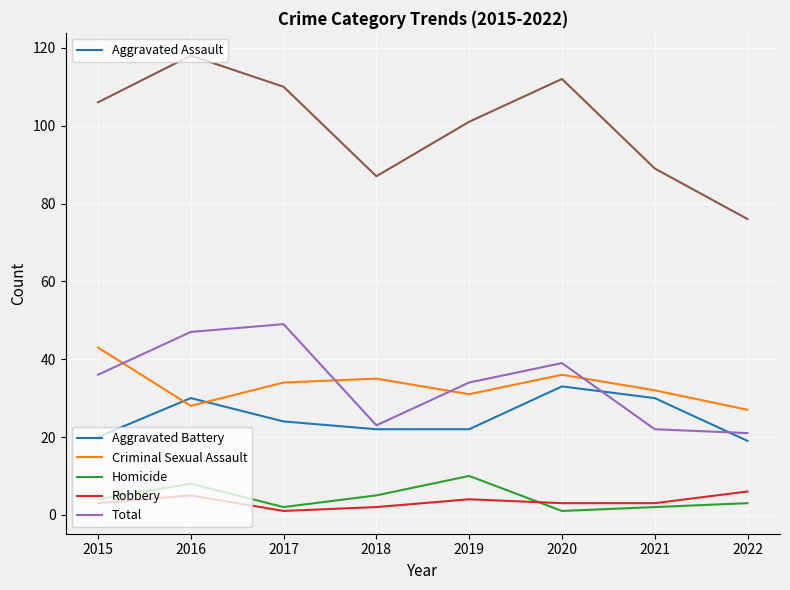

What is the total value across all series at 2022?

152